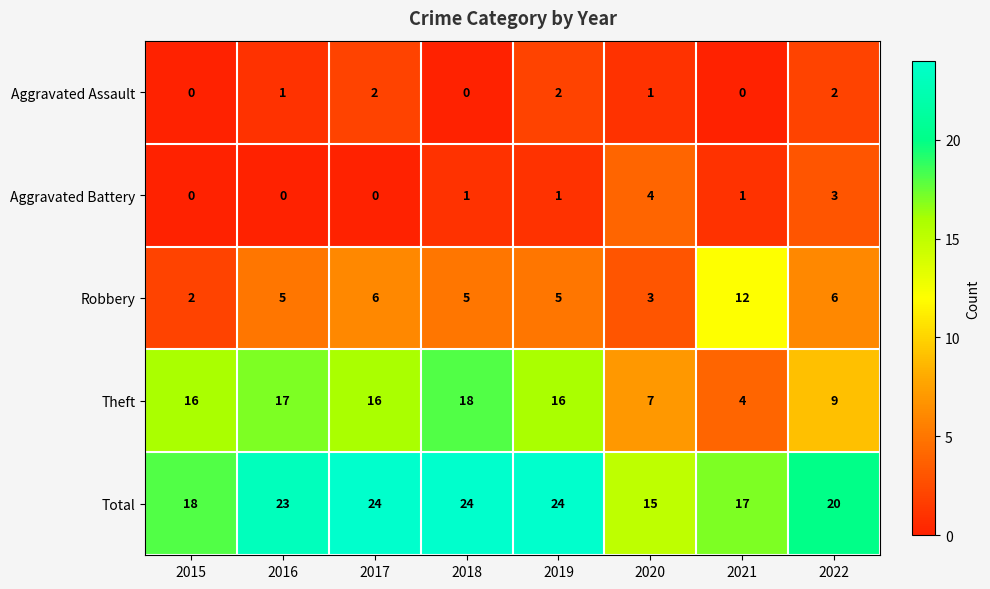

What is the difference between the maximum and minimum values in the Total series?

9